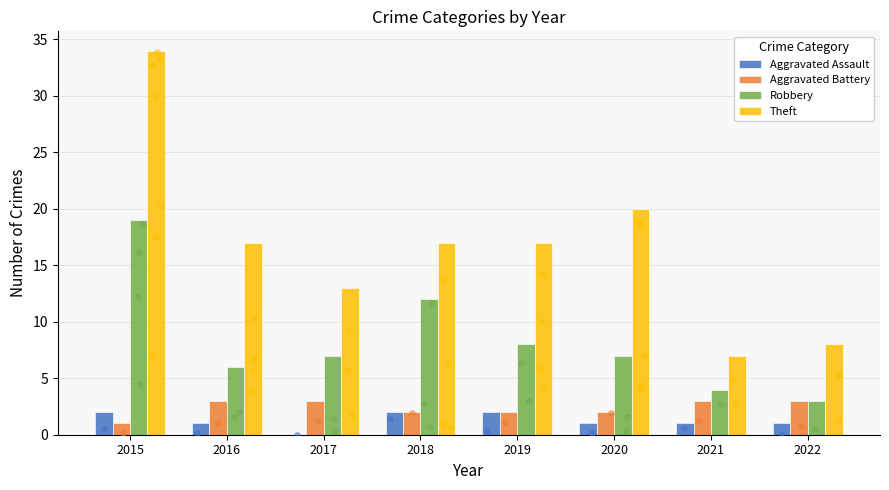

Which series contains the highest Y value?

Theft